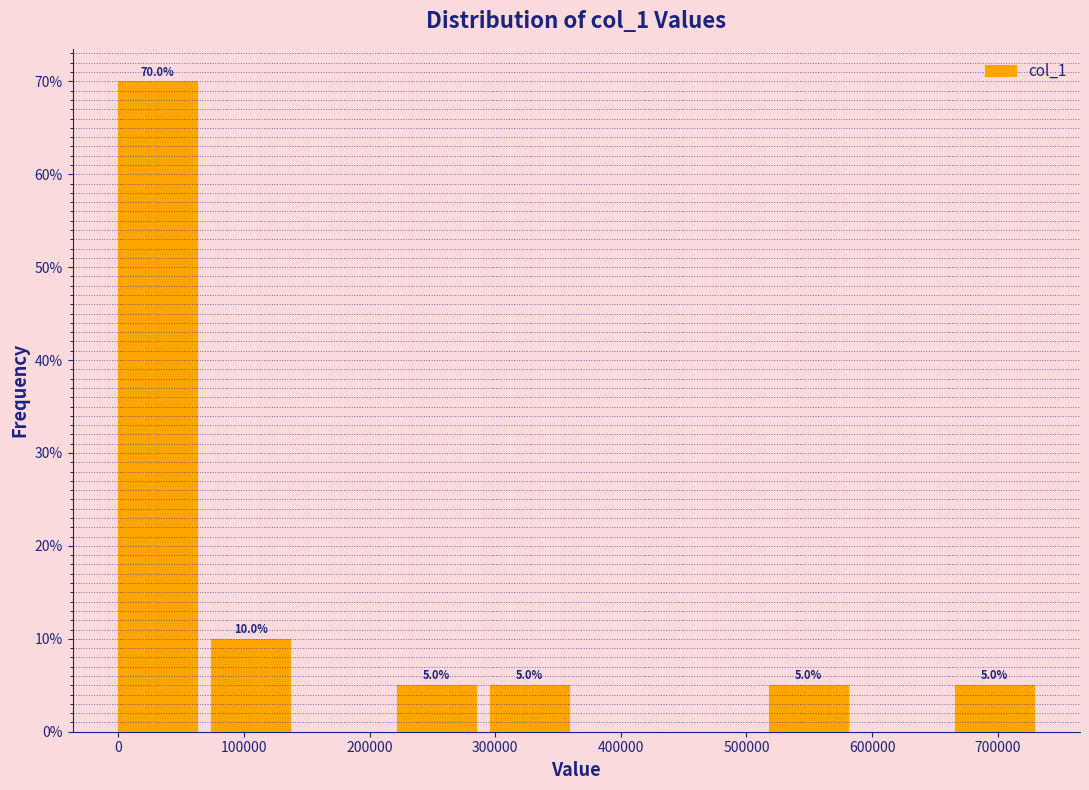

Which range on the x-axis has the tallest bar?

0 to 70000